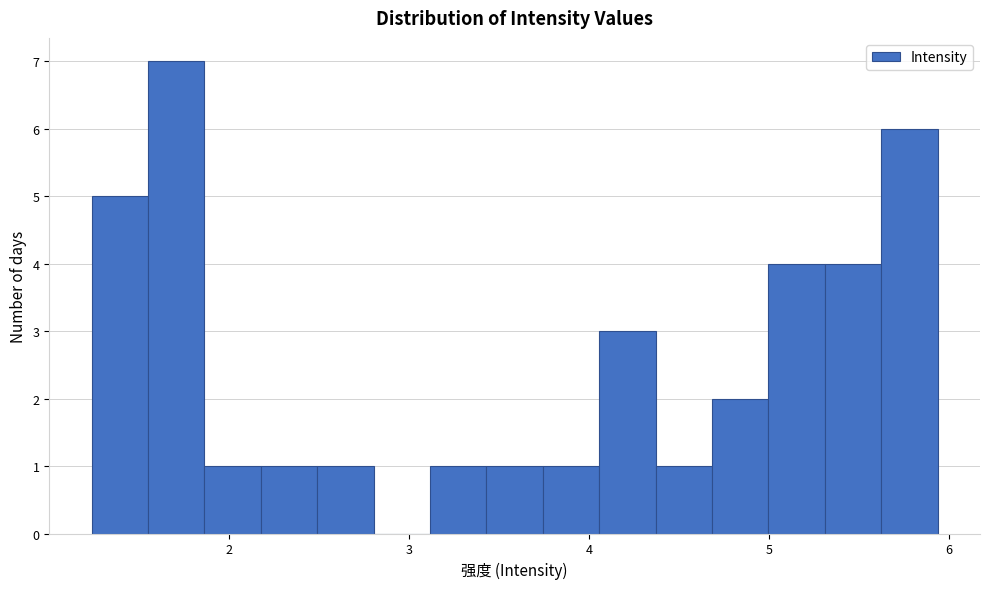

Around what value on the x-axis is the tallest bar? Give the approximate position of its centre, as read against the axis.

1.7